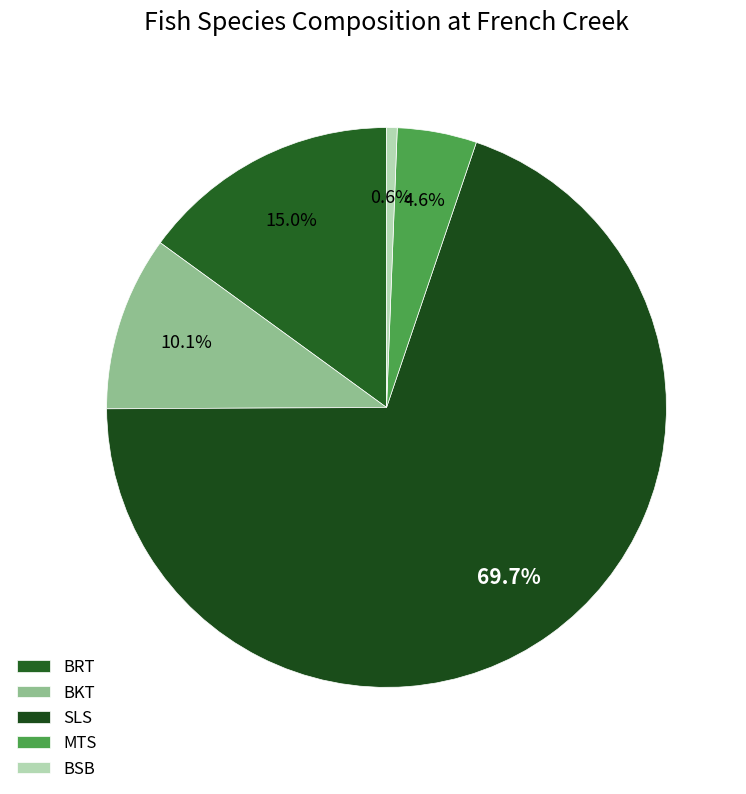

Does any single category account for the majority?

Yes